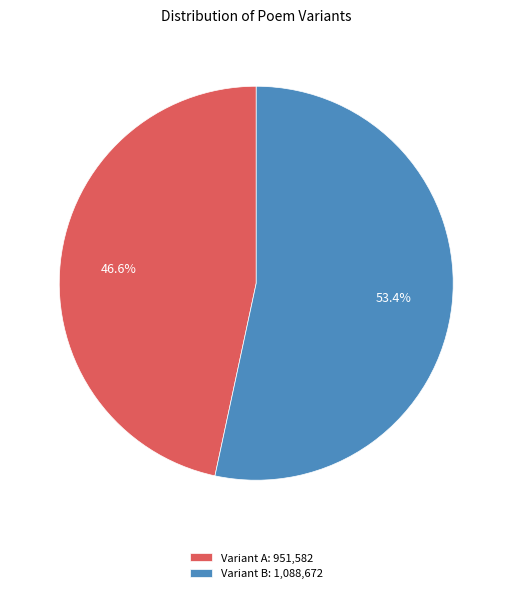

Rank the categories by value from lowest to highest.

Variant A: 951,582, Variant B: 1,088,672